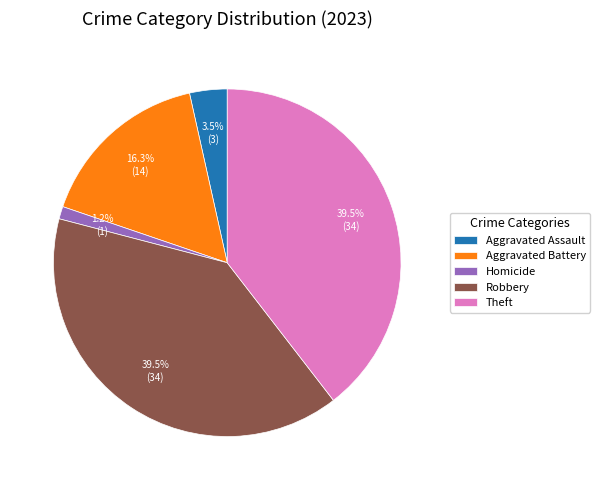

Does Aggravated Battery represent more than half of the total?

No